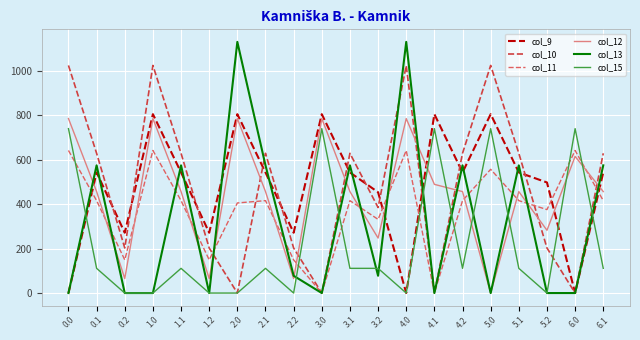

The value of col_9 at 3.0 is 804.0. True or false?

True